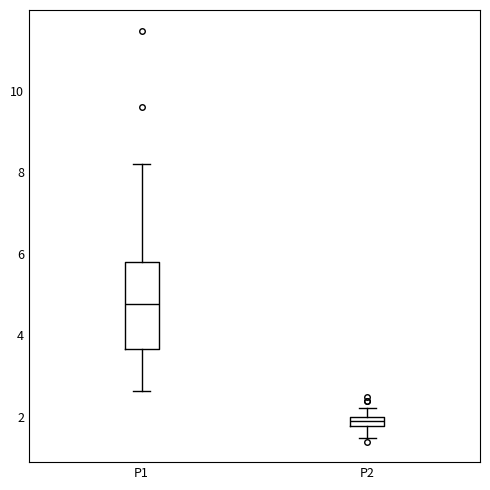

Which box is the tallest, from its lower edge to its upper edge?

P1